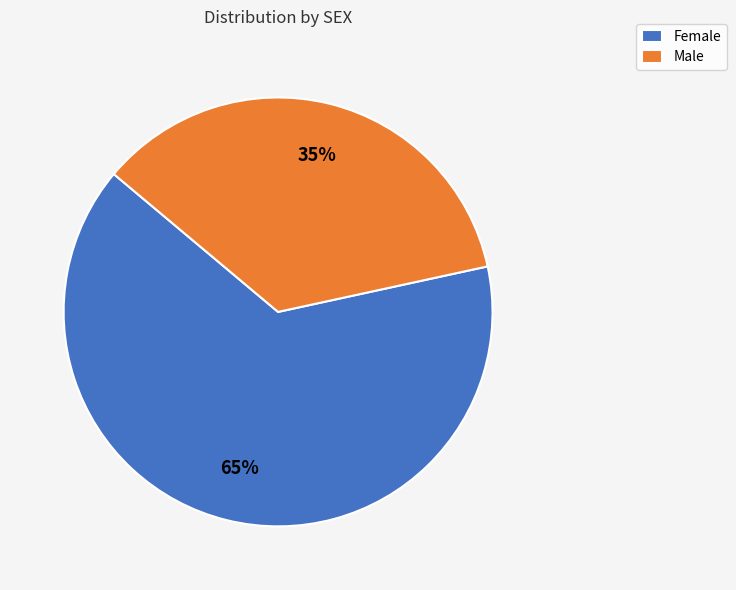

Is the sum of Male and Female greater than half?

Yes